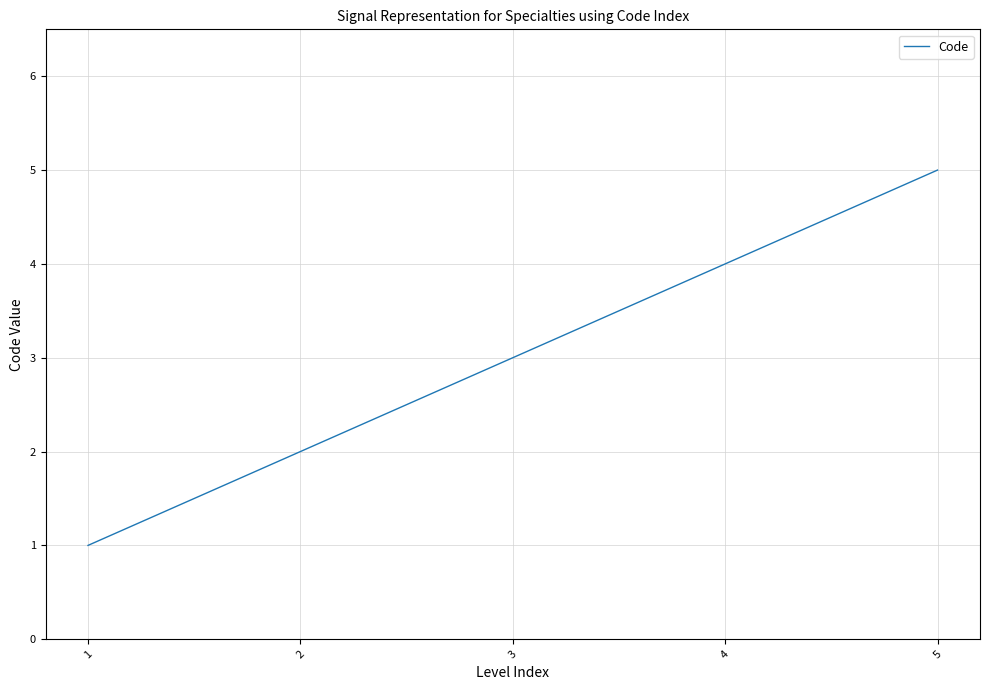

How many values are below 3?

2